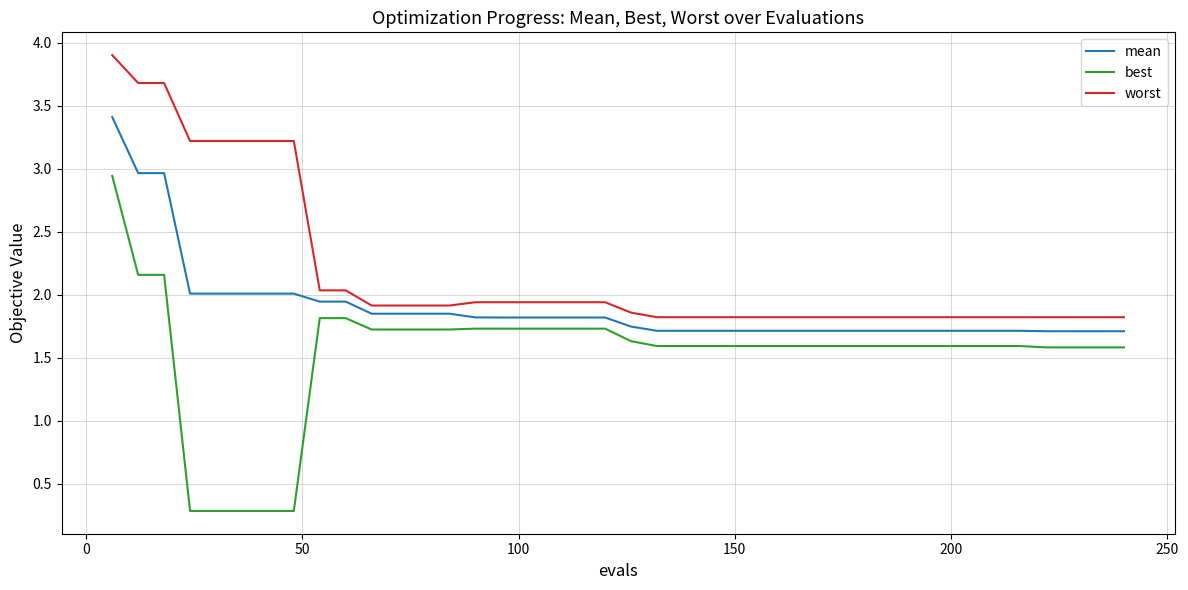

What is the difference between the maximum and minimum values in the worst series?

2.1